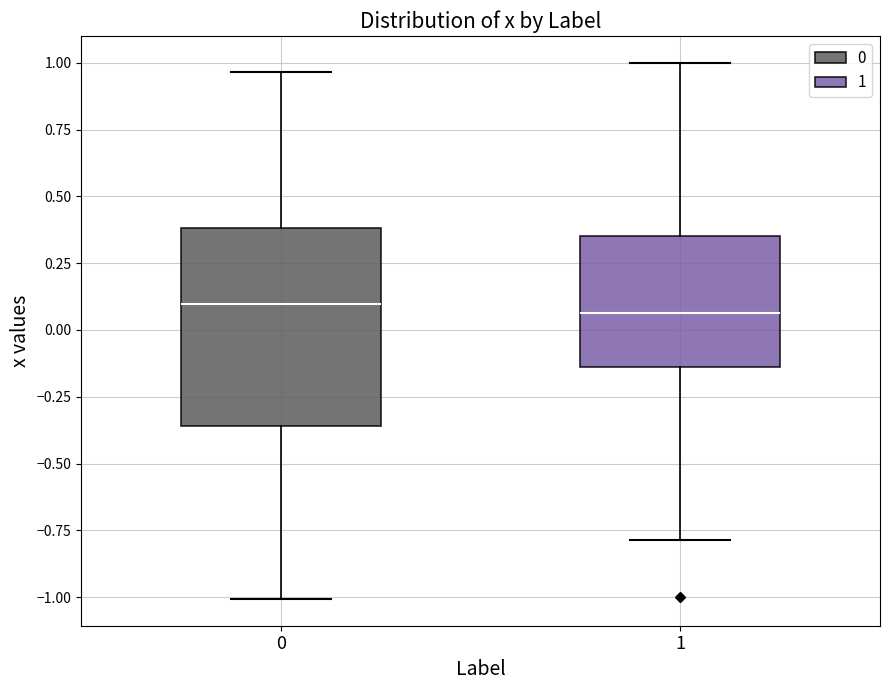

Reading left to right, transcribe this box plot: for each box, give where its median line is, the range the box spans, and where its two whiskers end, as read against the y-axis. The values are not printed on the chart, so give them approximately, as read against the axis.

0: median 0.10, box -0.35 to 0.40, whiskers -1.00 to 0.95
1: median 0.05, box -0.15 to 0.35, whiskers -0.80 to 1.00